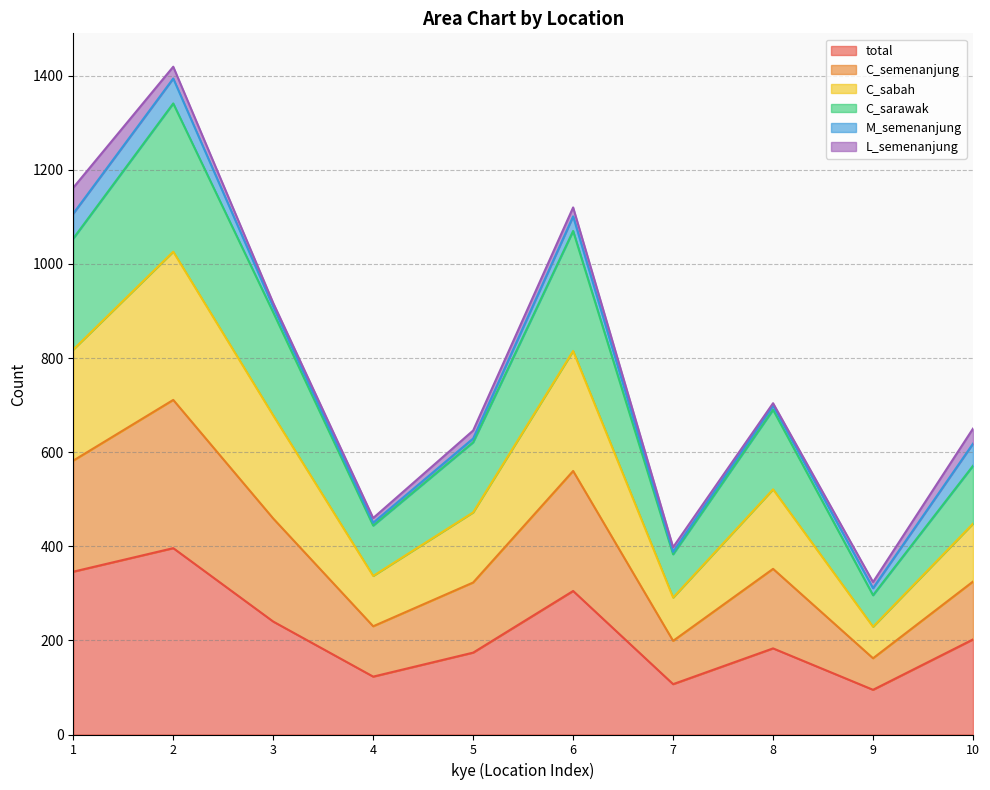

True or false: C_sabah and C_semenanjung intersect in this chart.

False